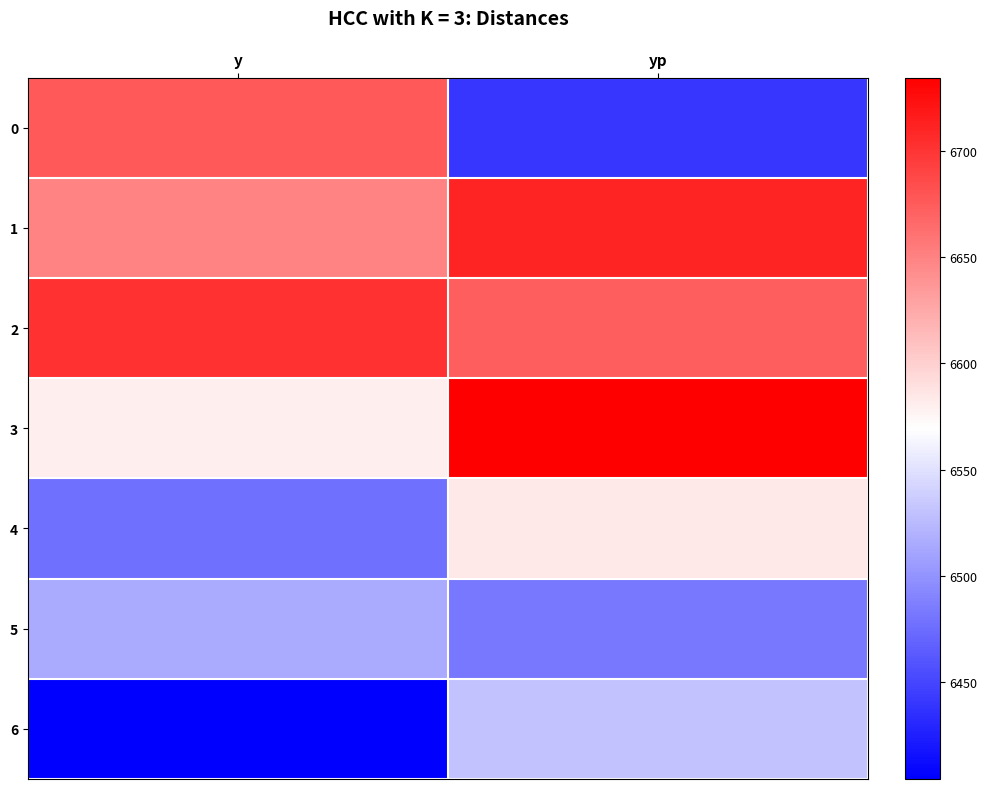

Which has a higher value, y or yp?

y